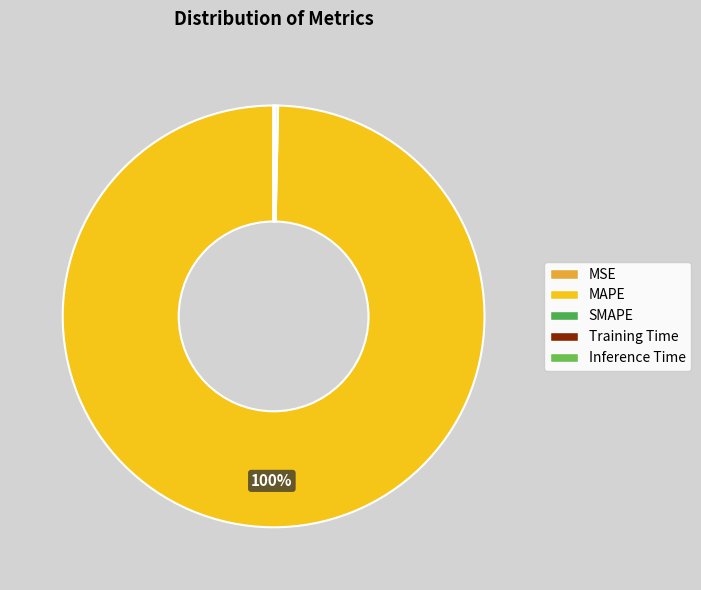

What percentage is the MAPE slice, to the nearest percent?

100%